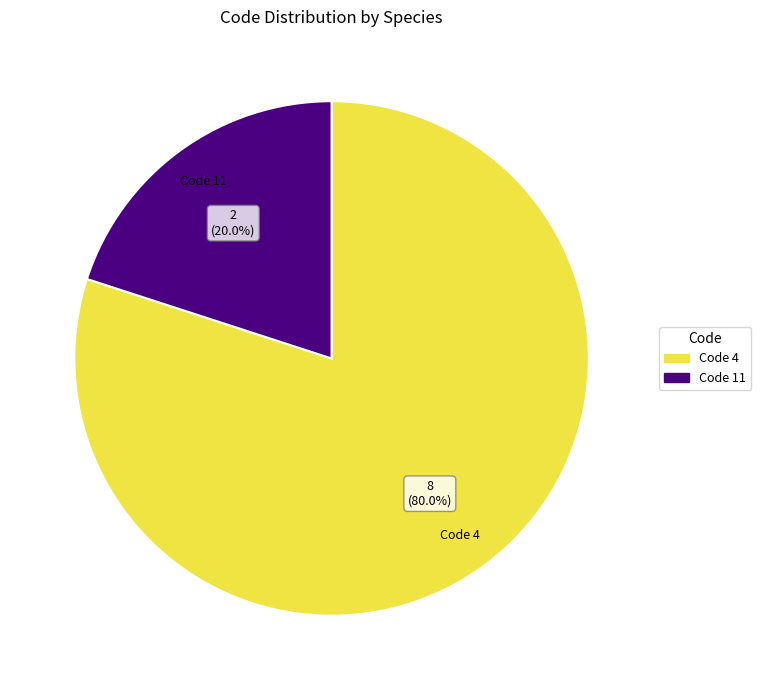

Is there a majority slice in this chart?

Yes